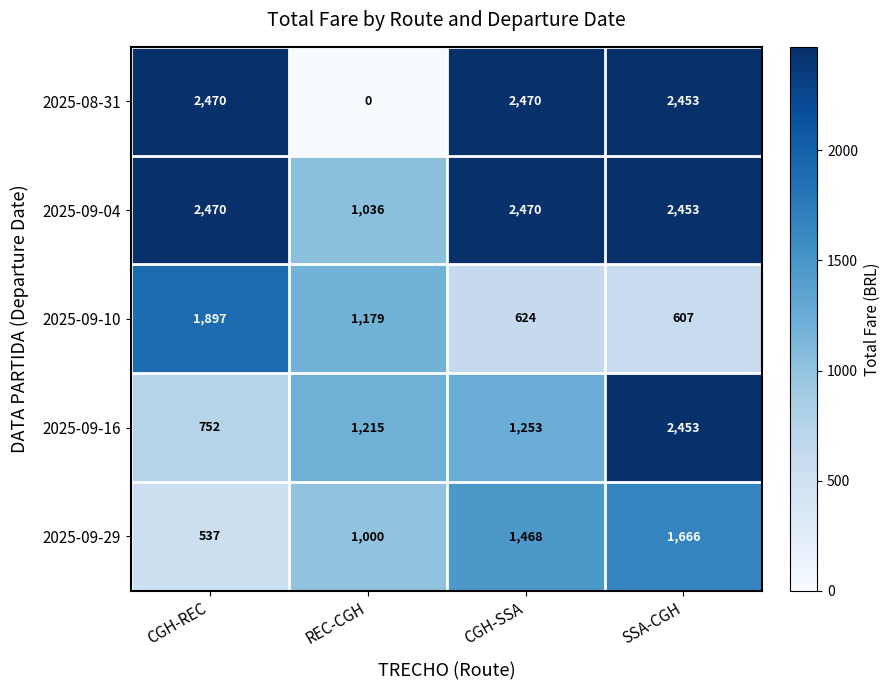

What is the difference between the maximum and minimum values in the 2025-09-16 series?

1701